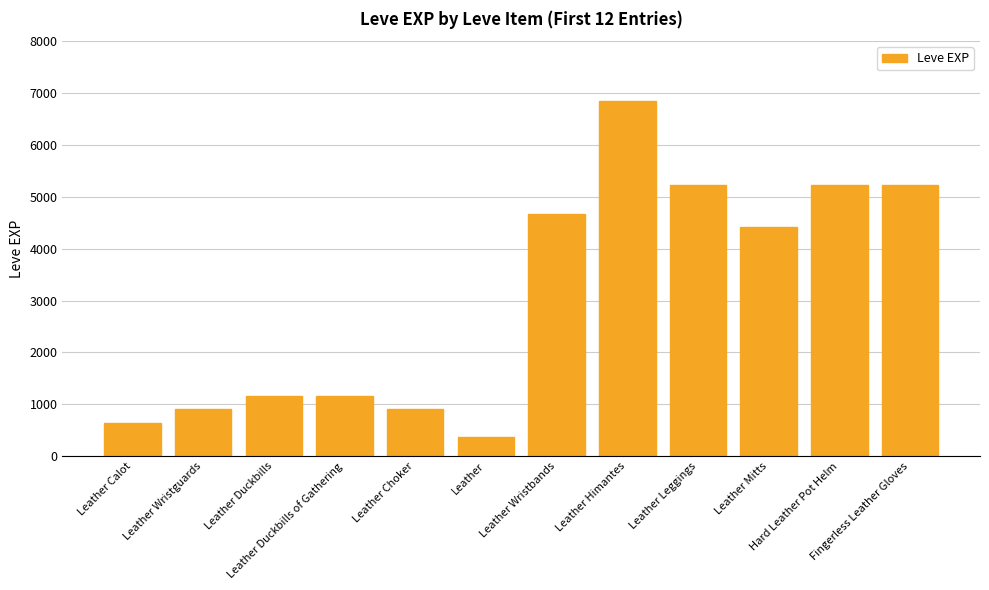

What is the label of the 12th bar from the left?

Fingerless Leather Gloves